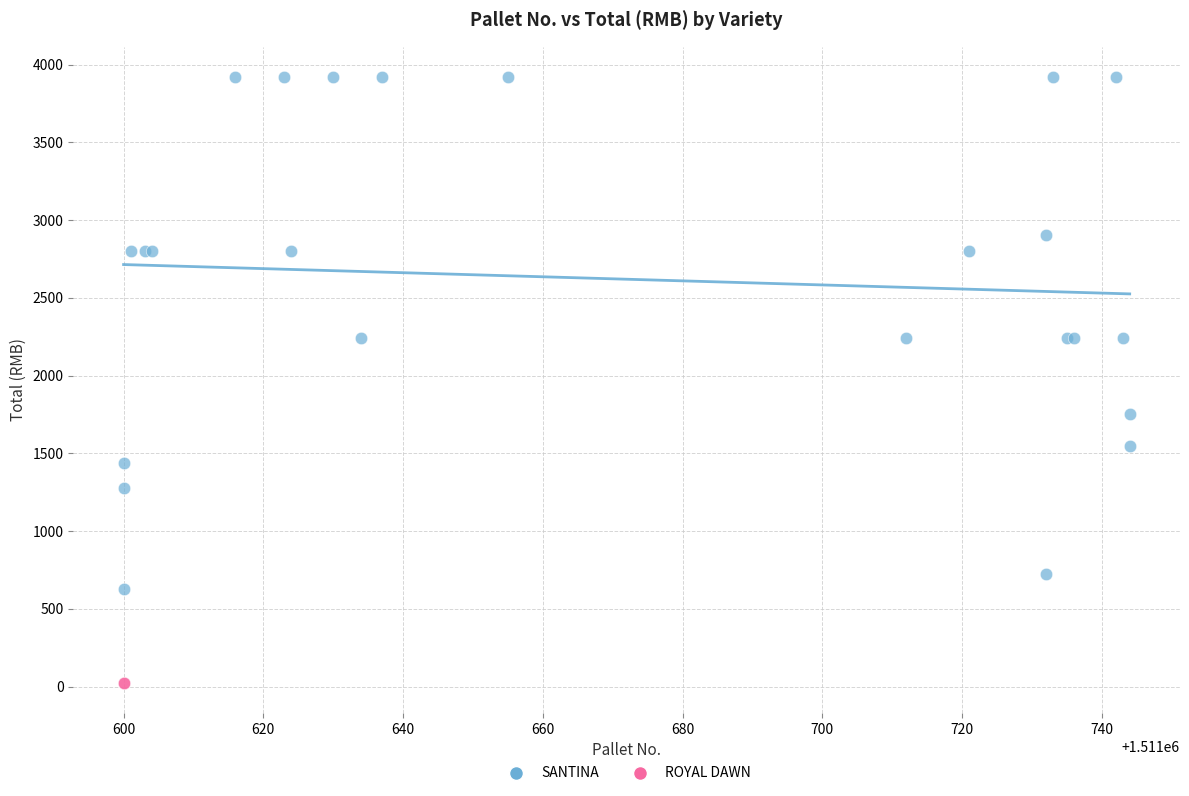

What are all the series names shown in the legend?

SANTINA, ROYAL DAWN